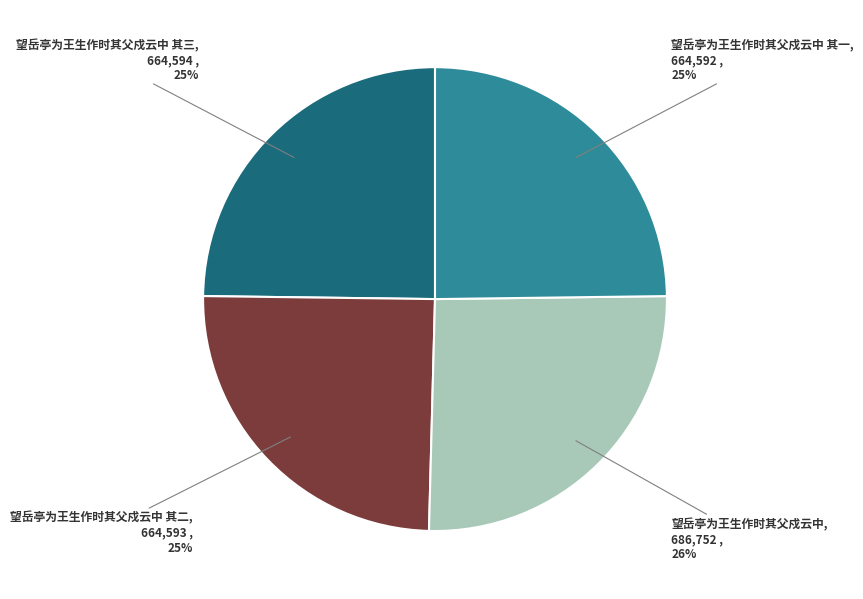

Approximately how many times larger is the value at 望岳亭为王生作时其父戍云中 其一 compared to 望岳亭为王生作时其父戍云中?

1.0